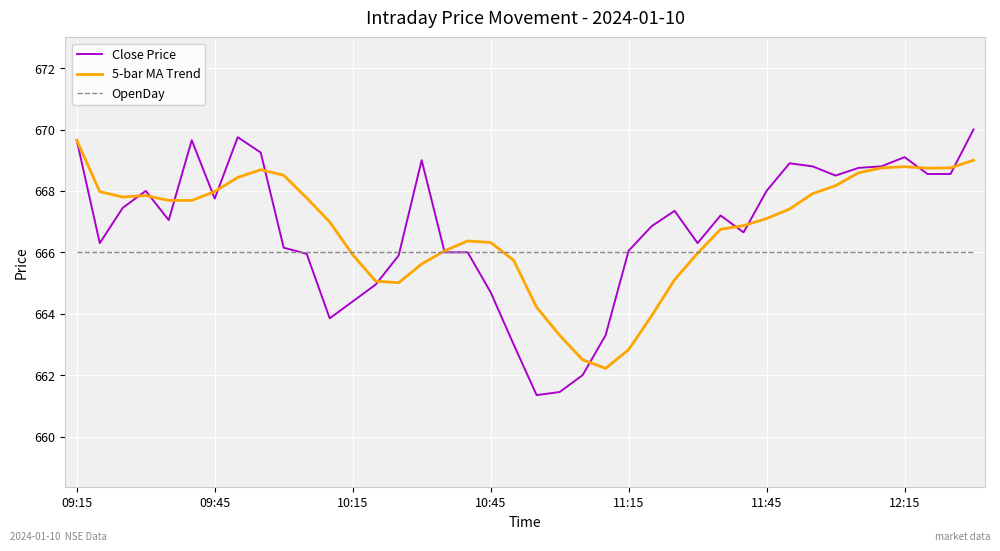

Which series has the largest range (max minus min)?

Close Price